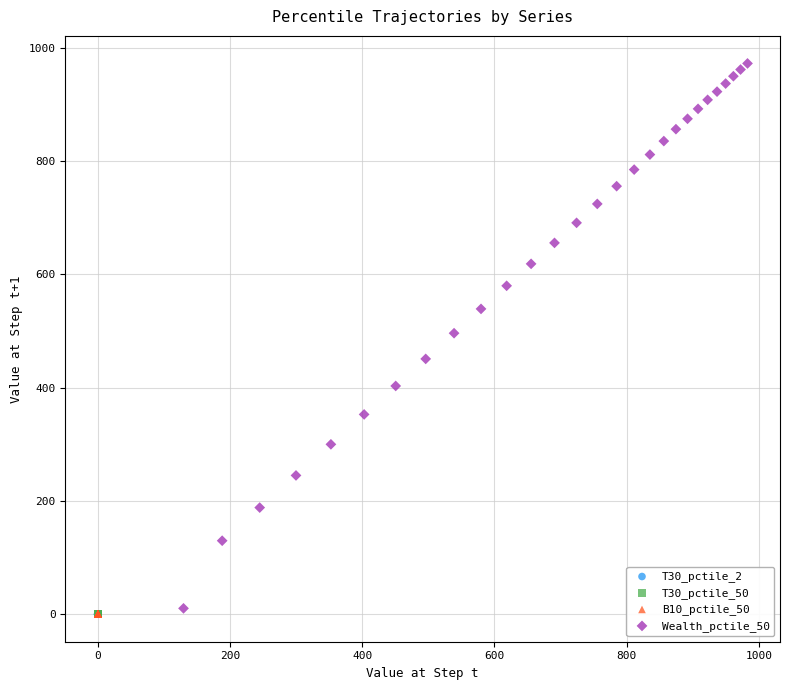

Which series reaches the maximum Y coordinate?

Wealth_pctile_50